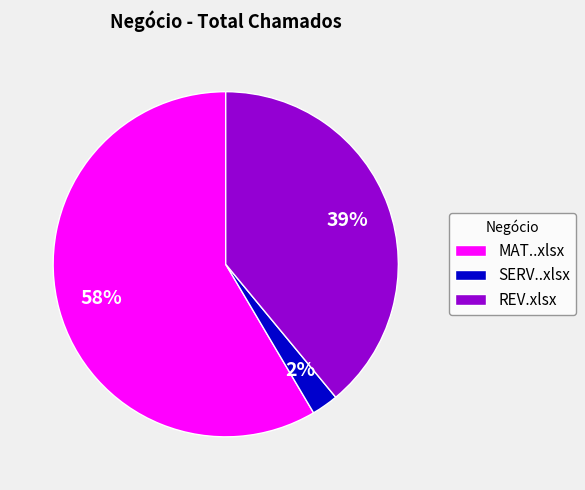

To the nearest percent, what portion does REV.xlsx represent?

39%